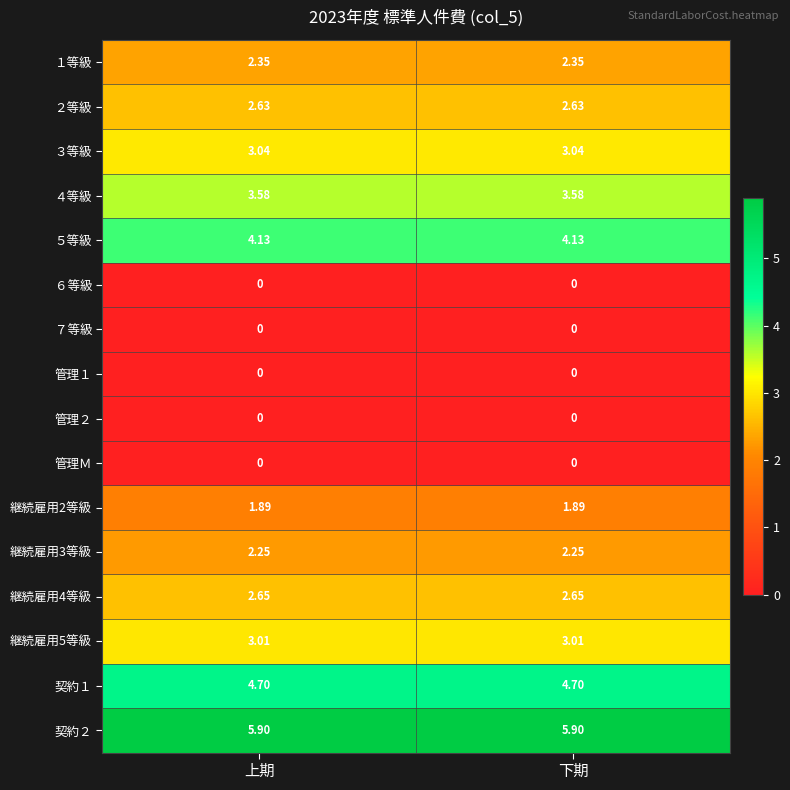

At how many categories does at least one series exceed 1?

2